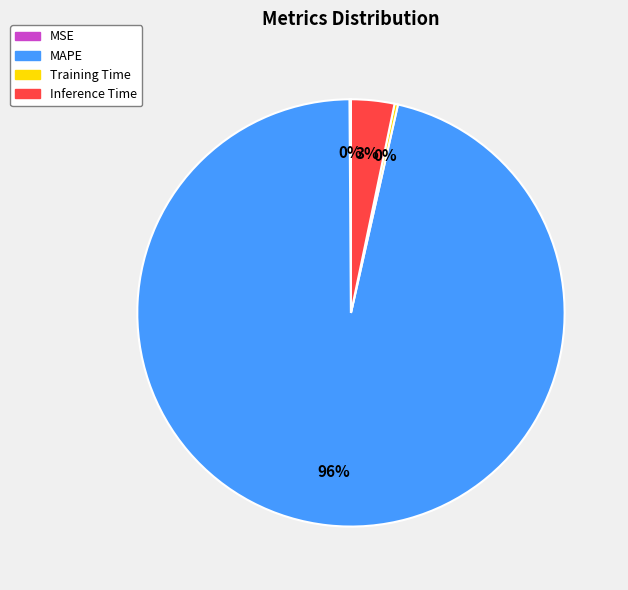

The Inference Time slice represents 3% of the pie. True or false?

True